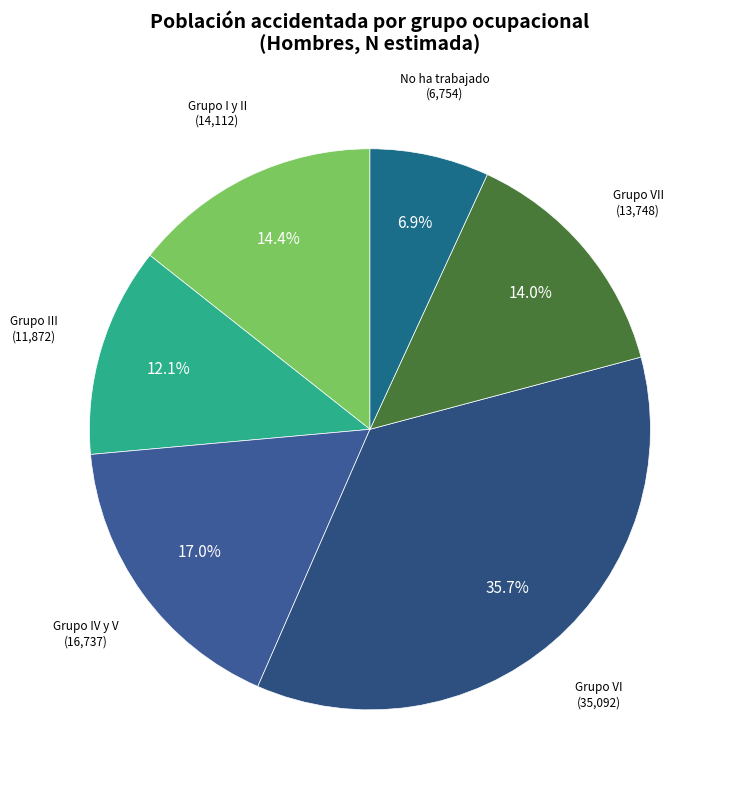

How many slices are in this pie chart?

6